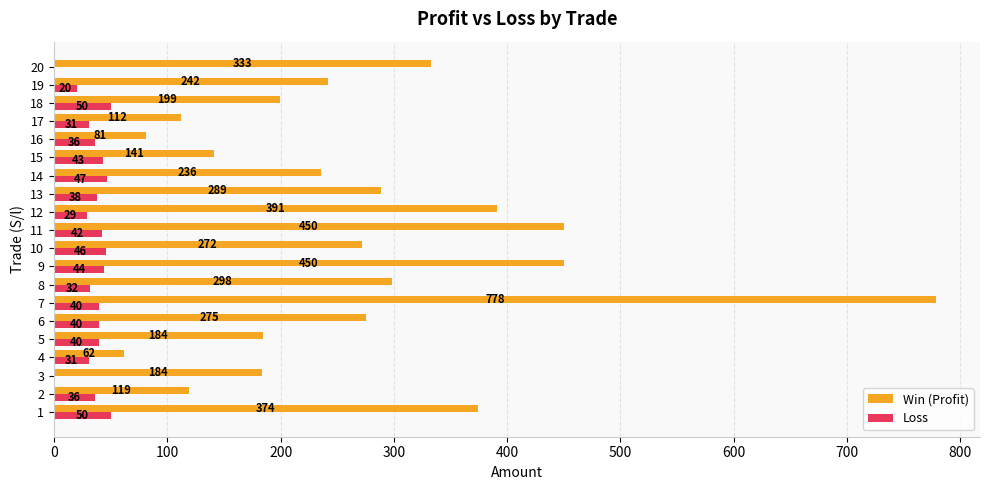

What is the greatest value displayed?

778.5